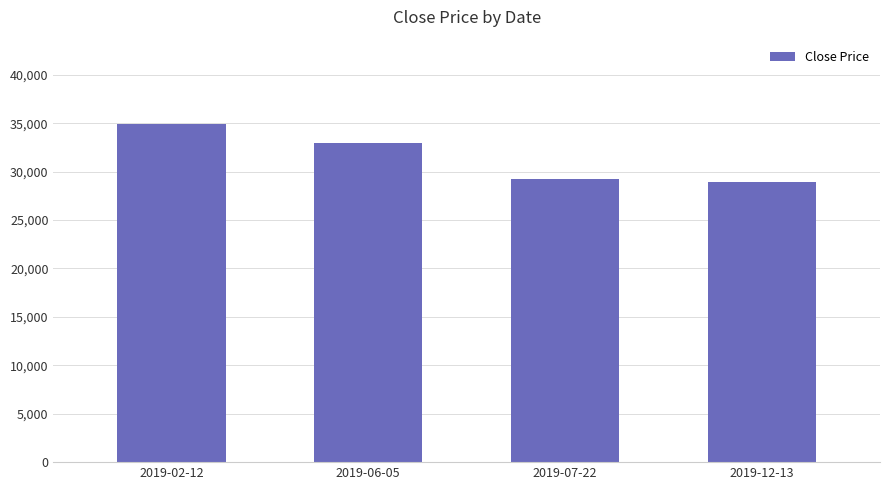

Reading right to left, what are all the values shown in this chart?

2019-12-13=28900	2019-07-22=29200	2019-06-05=33000	2019-02-12=34900